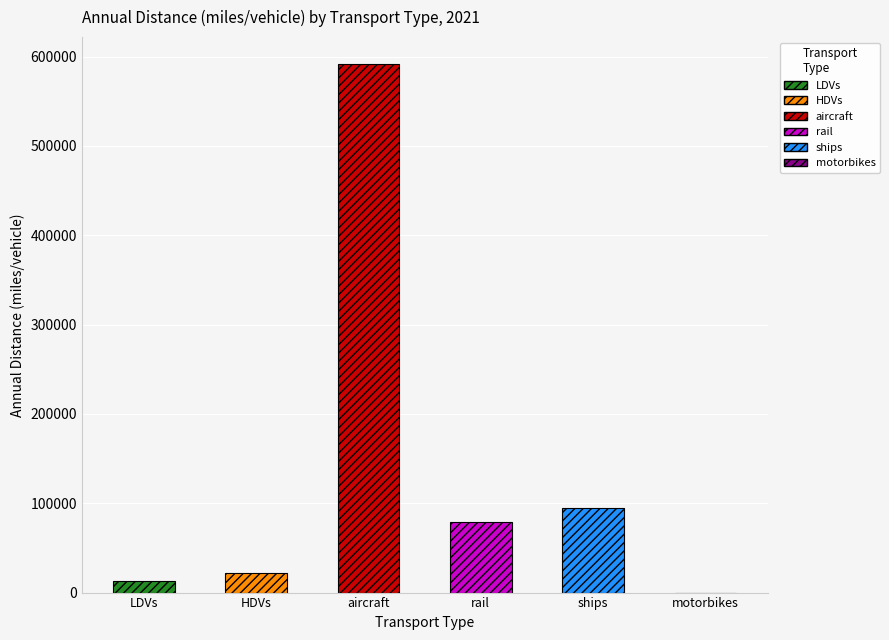

Rank the categories by value from lowest to highest.

motorbikes, LDVs, HDVs, rail, ships, aircraft